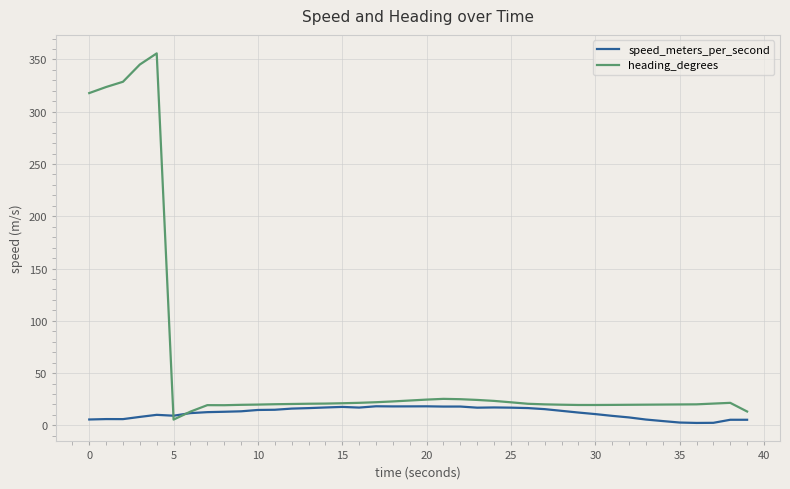

List the series in order of their peak value, lowest first.

speed_meters_per_second, heading_degrees